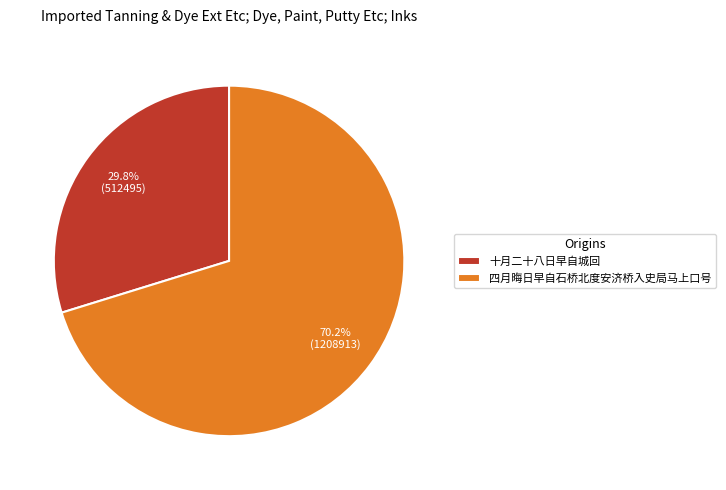

What percentage is the 四月晦日早自石桥北度安济桥入史局马上口号 slice, to the nearest percent?

70%